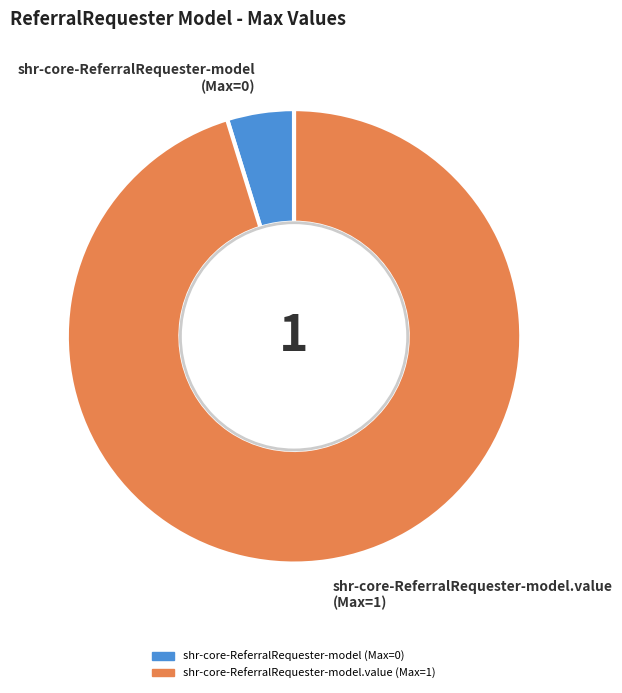

How many segments does this pie chart have?

2